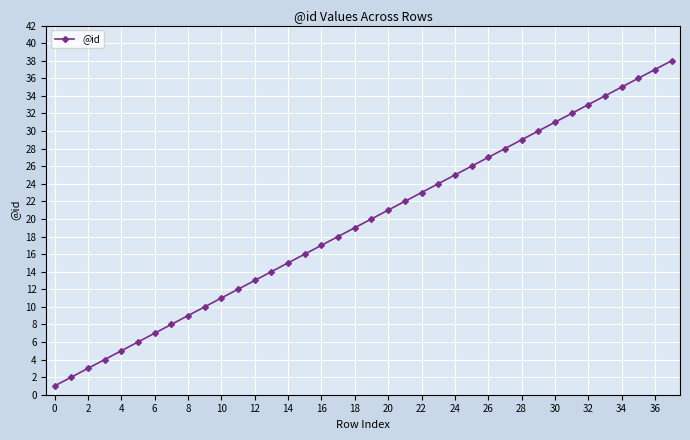

What is the difference between the maximum and minimum values?

37